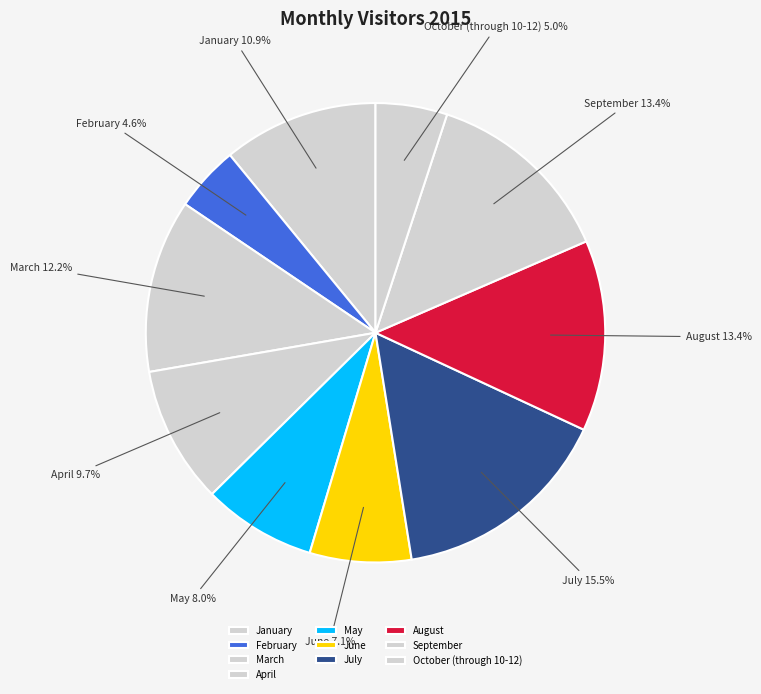

Is there a majority slice in this chart?

No